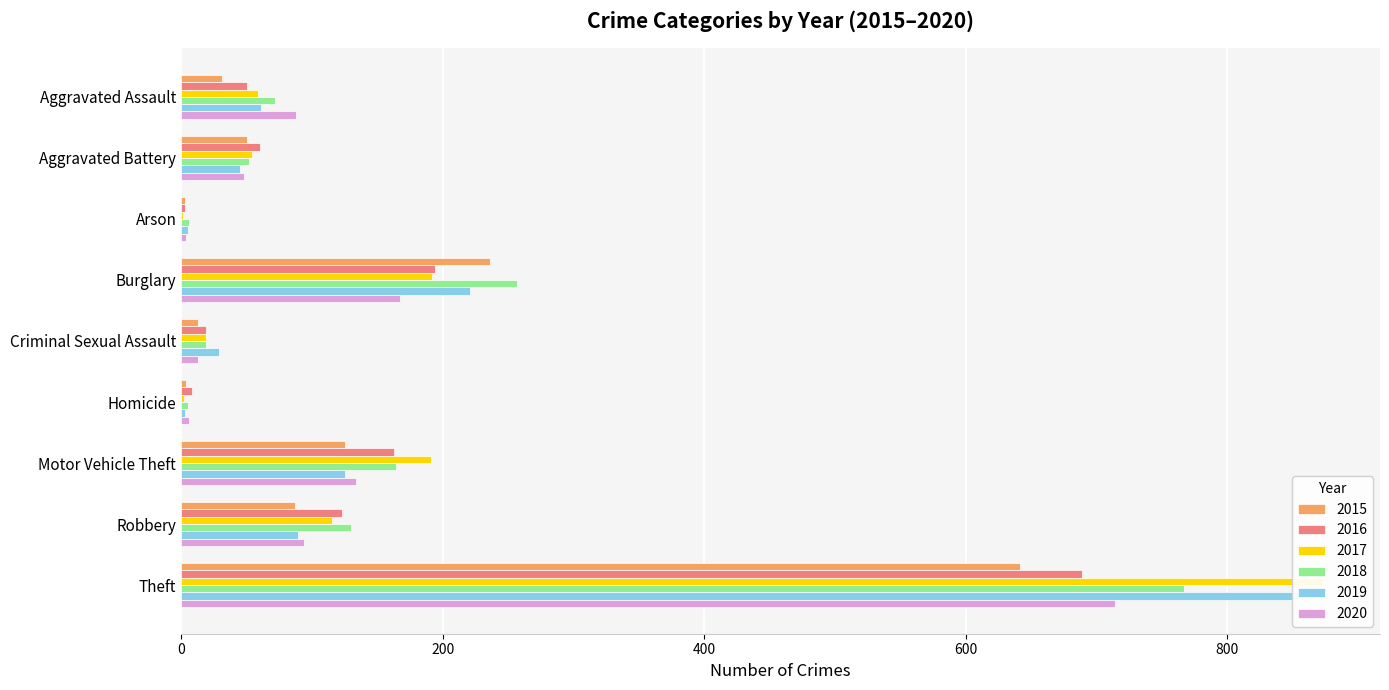

Read the 2019 value at Robbery, to the nearest 50.

100